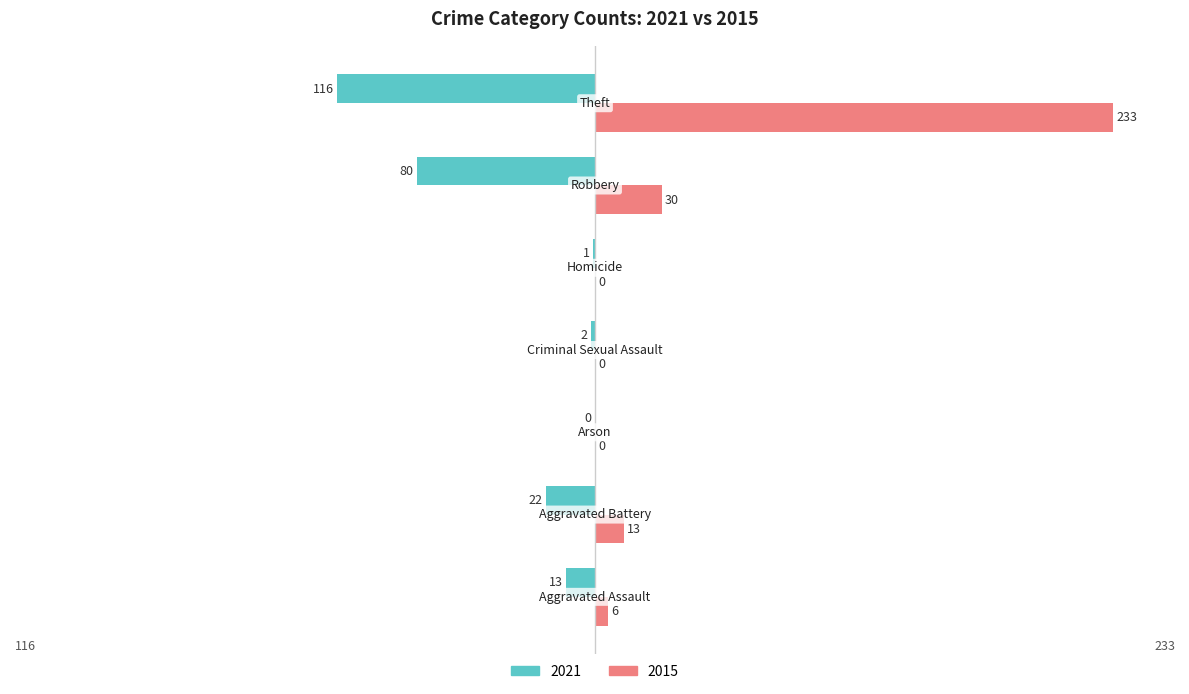

What is the maximum value for 2015?

233